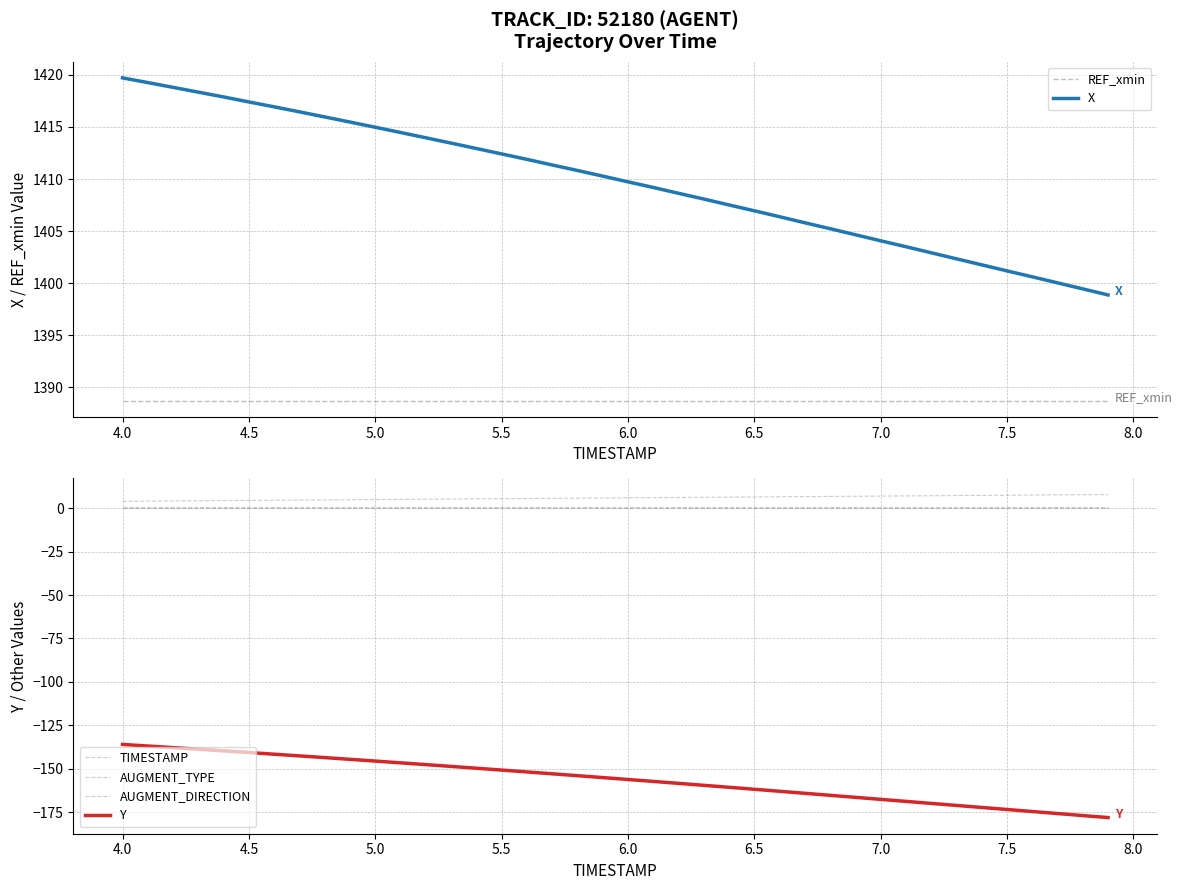

How many data points in TIMESTAMP are above 6?

19